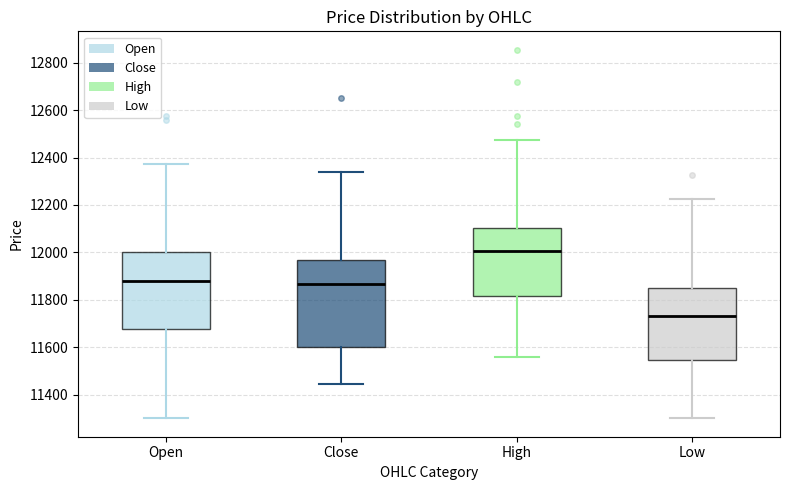

Where does the lower whisker of the box for Open end on the y-axis? The values are not printed on the chart, so give them approximately, as read against the axis.

11300